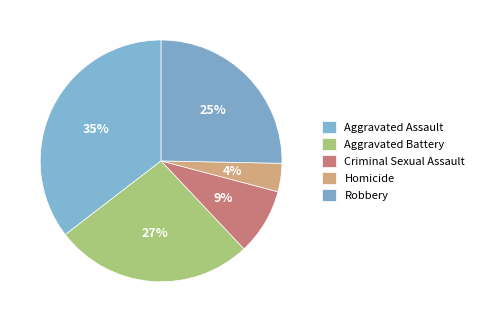

Does Aggravated Battery represent more than half of the total?

No